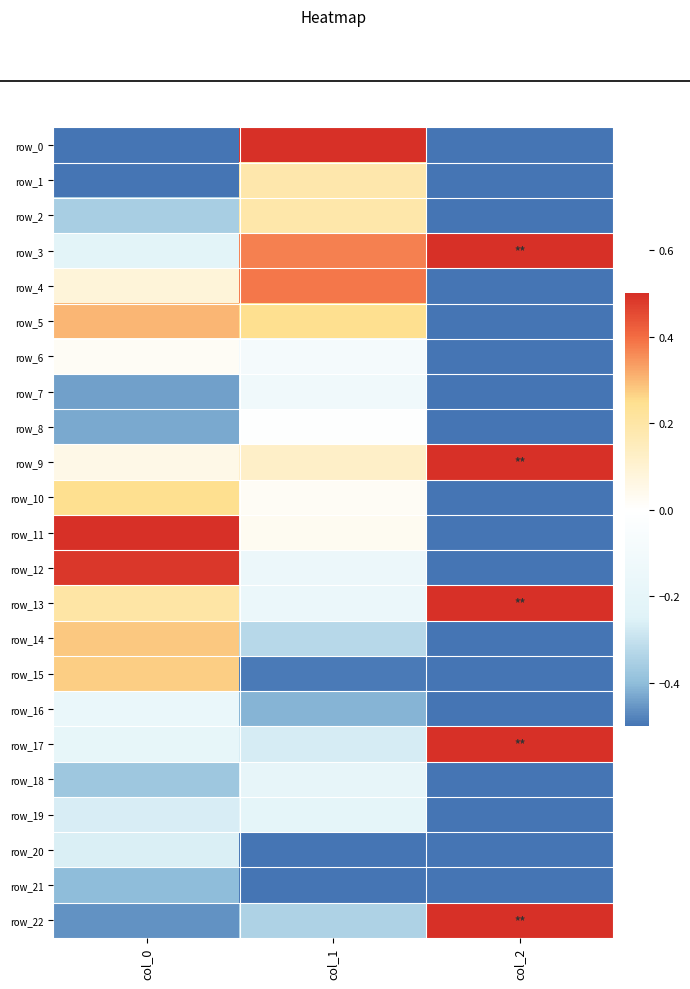

At which category is the sum across all series the highest?

col_1